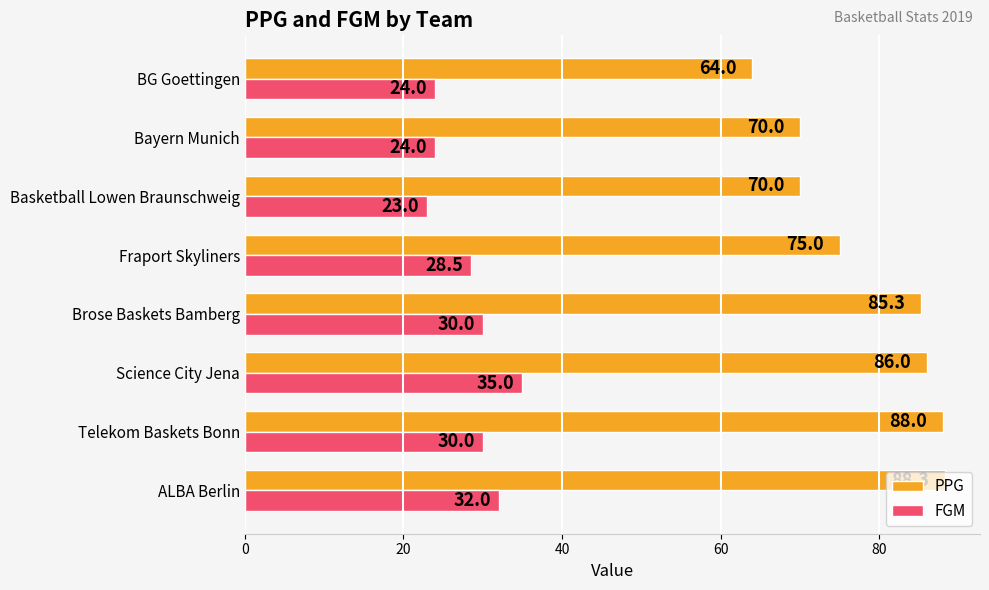

List the series in order of their overall mean, highest first.

PPG, FGM